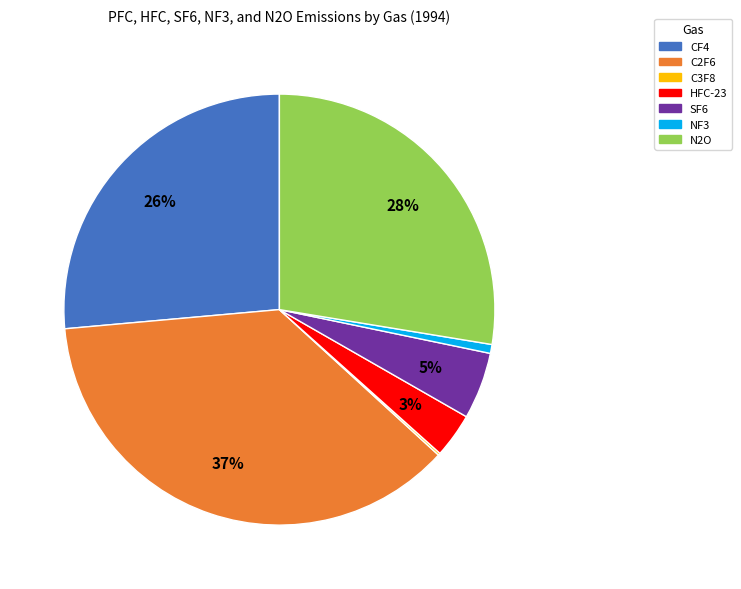

To the nearest percent, what is the average slice percentage?

14%